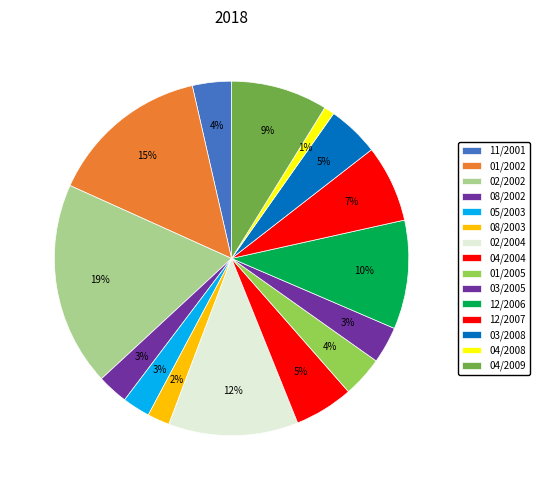

Count the number of slices in the pie.

15